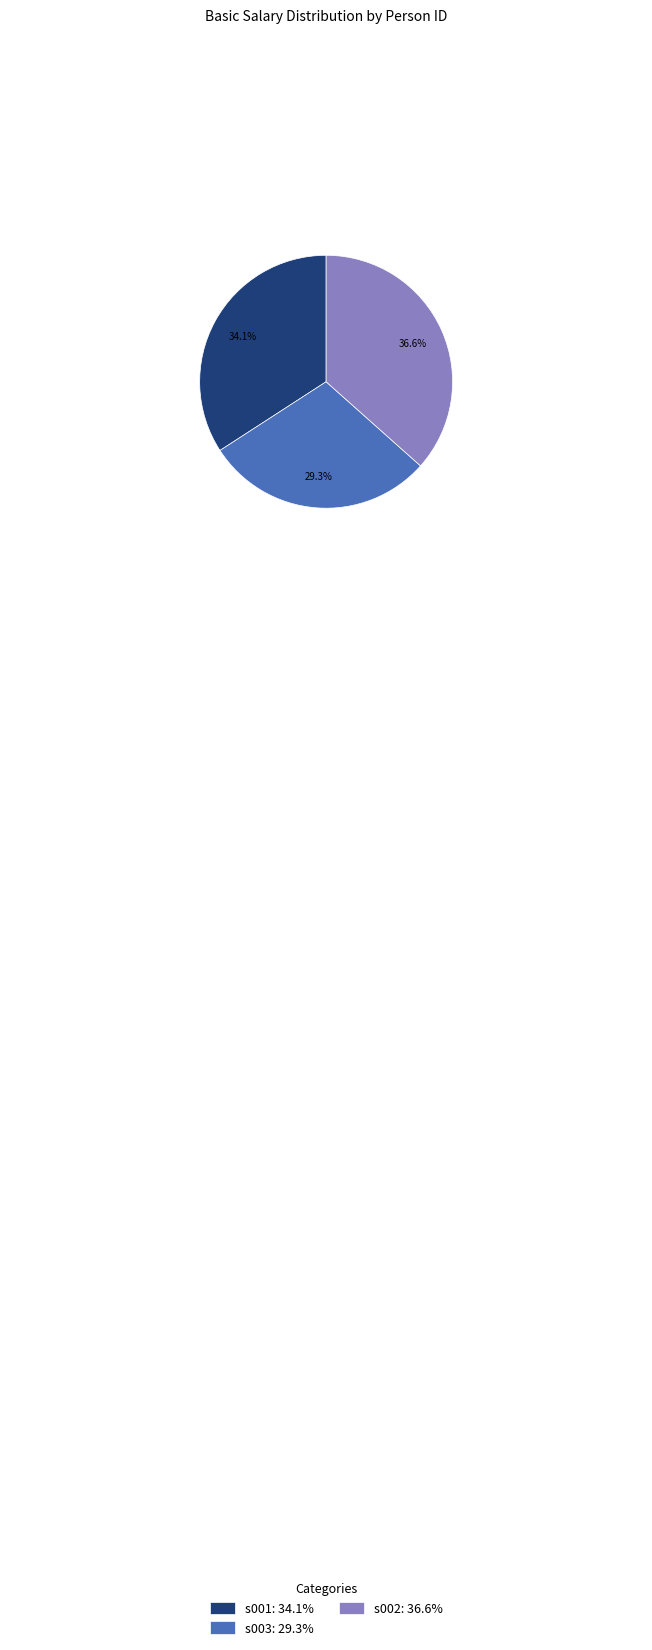

What is the ratio of the value at s001: 34.1% to the value at s002: 36.6%?

0.9